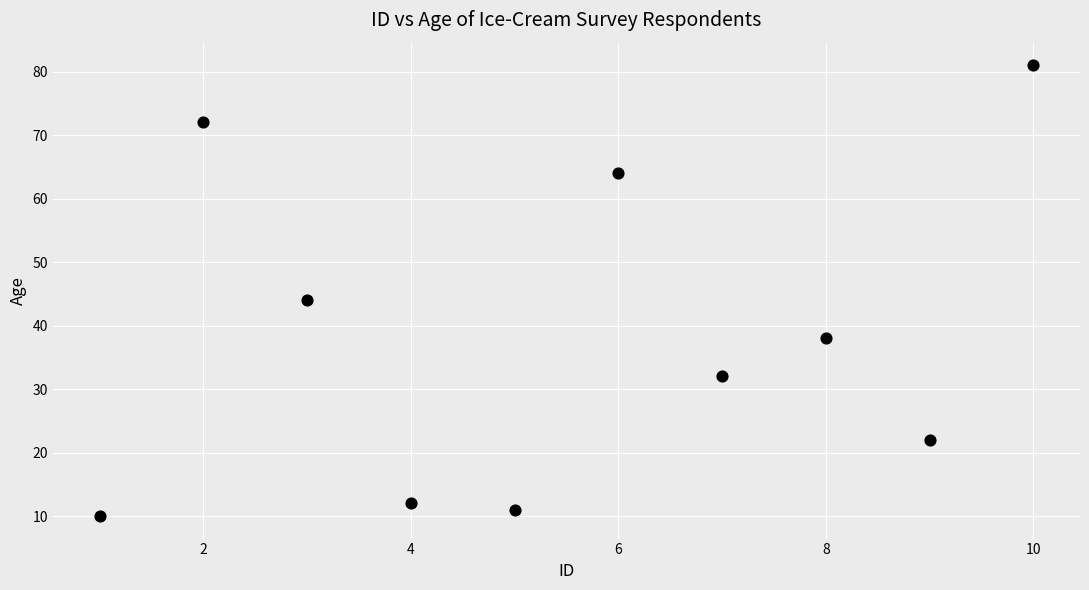

What Y value in the scatter plot is closest to 45?

44